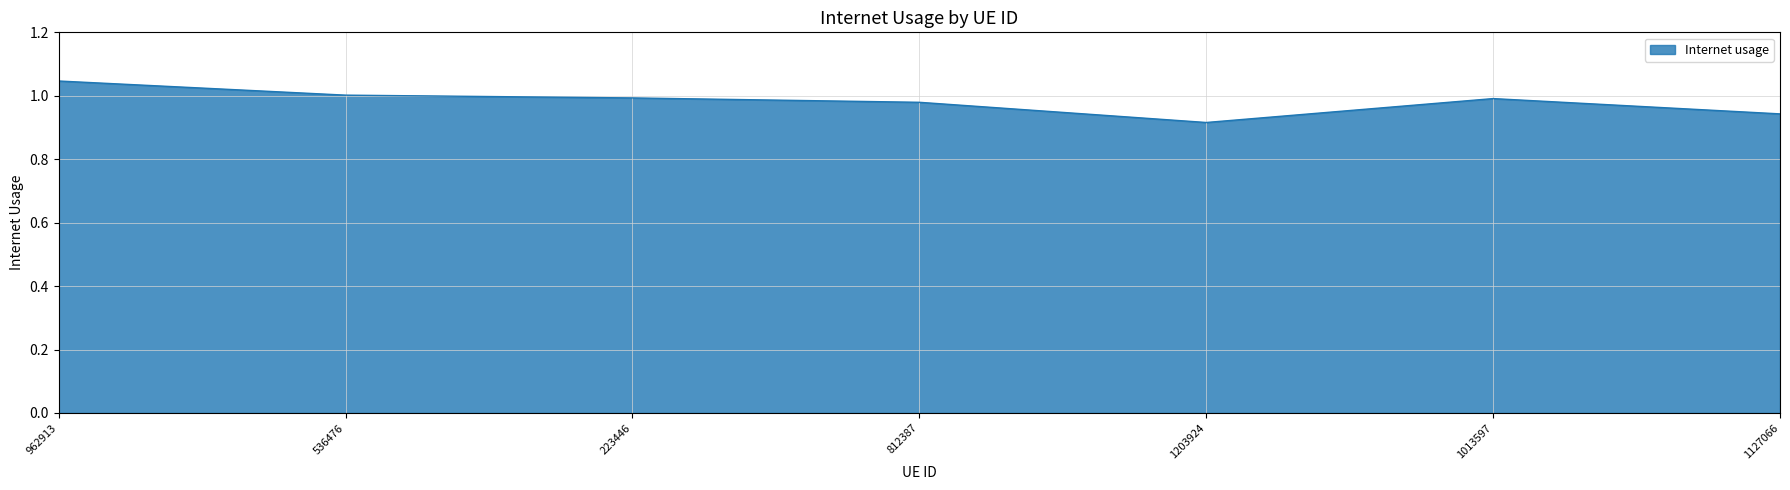

Which label corresponds to the largest value in the chart?

962913